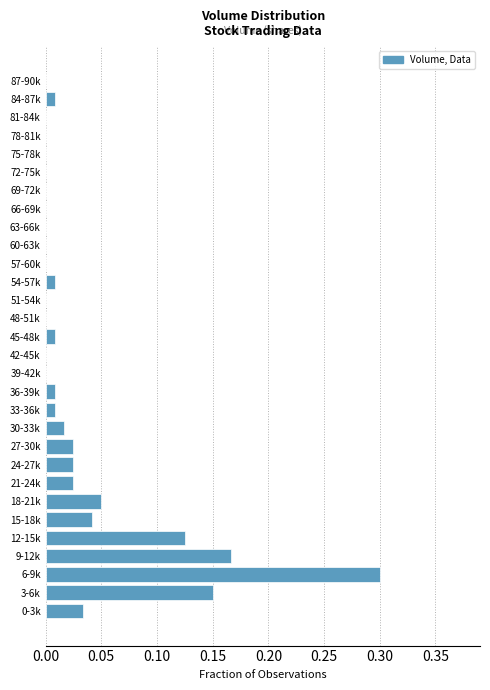

Is it true that the value at 42-45k is 0.2?

False